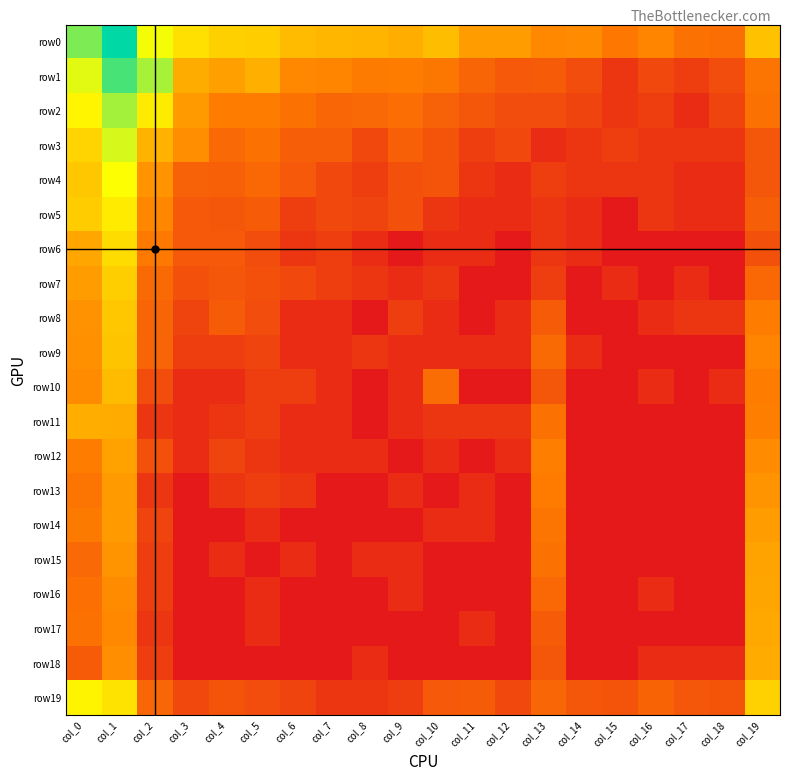

Reading left to right, what are all the values shown in this chart?

row0: col_0=9.5	col_1=11.4	col_2=7.7	col_3=6.7	col_4=6.2	col_5=6.1	col_6=5.6	col_7=5.5	col_8=5.4	col_9=5.2	col_10=5.6	col_11=4.7	col_12=4.7	col_13=4.1	col_14=4.2	col_15=3.5	col_16=4.0	col_17=3.3	col_18=3.2	col_19=5.8
row1: col_0=8.0	col_1=10.3	col_2=8.9	col_3=5.1	col_4=4.8	col_5=5.2	col_6=4.1	col_7=4.0	col_8=3.6	col_9=3.7	col_10=3.5	col_11=2.8	col_12=2.4	col_13=2.5	col_14=1.9	col_15=1.1	col_16=1.8	col_17=1.4	col_18=1.9	col_19=3.4
row2: col_0=7.3	col_1=9.0	col_2=7.0	col_3=4.6	col_4=3.7	col_5=3.7	col_6=3.3	col_7=2.9	col_8=3.0	col_9=3.2	col_10=2.7	col_11=2.3	col_12=1.9	col_13=1.9	col_14=1.6	col_15=1.1	col_16=1.4	col_17=0.7	col_18=1.6	col_19=3.3
row3: col_0=6.3	col_1=8.2	col_2=5.3	col_3=4.3	col_4=3.0	col_5=3.3	col_6=2.6	col_7=2.6	col_8=1.8	col_9=2.6	col_10=2.2	col_11=1.4	col_12=1.8	col_13=0.7	col_14=1.1	col_15=1.4	col_16=1.1	col_17=1.1	col_18=1.1	col_19=2.3
row4: col_0=5.9	col_1=7.6	col_2=4.4	col_3=2.7	col_4=2.6	col_5=2.9	col_6=2.4	col_7=1.8	col_8=1.4	col_9=2.1	col_10=2.2	col_11=1.1	col_12=0.7	col_13=1.4	col_14=1.1	col_15=1.1	col_16=1.1	col_17=0.7	col_18=0.7	col_19=2.3
row5: col_0=6.1	col_1=7.0	col_2=4.0	col_3=2.4	col_4=2.3	col_5=2.5	col_6=1.4	col_7=1.8	col_8=1.6	col_9=2.1	col_10=1.1	col_11=0.7	col_12=0.7	col_13=1.1	col_14=0.7	col_15=0.0	col_16=1.1	col_17=0.7	col_18=0.7	col_19=2.6
row6: col_0=5.0	col_1=6.6	col_2=3.6	col_3=2.4	col_4=2.4	col_5=1.9	col_6=1.1	col_7=1.4	col_8=0.7	col_9=0.0	col_10=0.7	col_11=0.7	col_12=0.0	col_13=1.1	col_14=0.7	col_15=0.0	col_16=0.0	col_17=0.0	col_18=0.0	col_19=2.1
row7: col_0=4.7	col_1=6.2	col_2=3.0	col_3=2.1	col_4=2.3	col_5=2.1	col_6=1.8	col_7=1.4	col_8=1.1	col_9=0.7	col_10=1.1	col_11=0.0	col_12=0.0	col_13=1.4	col_14=0.0	col_15=0.7	col_16=0.0	col_17=0.7	col_18=0.0	col_19=2.9
row8: col_0=4.4	col_1=5.9	col_2=2.8	col_3=1.6	col_4=2.5	col_5=1.9	col_6=0.7	col_7=0.7	col_8=0.0	col_9=1.4	col_10=0.7	col_11=0.0	col_12=0.7	col_13=2.5	col_14=0.0	col_15=0.0	col_16=0.7	col_17=1.1	col_18=1.1	col_19=3.7
row9: col_0=4.3	col_1=5.9	col_2=2.8	col_3=1.4	col_4=1.4	col_5=1.6	col_6=0.7	col_7=0.7	col_8=1.1	col_9=0.7	col_10=0.7	col_11=0.7	col_12=0.7	col_13=3.0	col_14=0.7	col_15=0.0	col_16=0.0	col_17=0.0	col_18=0.0	col_19=4.0
row10: col_0=4.2	col_1=5.6	col_2=1.9	col_3=0.7	col_4=0.7	col_5=1.4	col_6=1.4	col_7=0.7	col_8=0.0	col_9=0.7	col_10=3.1	col_11=0.0	col_12=0.0	col_13=2.3	col_14=0.0	col_15=0.0	col_16=0.7	col_17=0.0	col_18=0.7	col_19=3.7
row11: col_0=5.2	col_1=5.1	col_2=1.1	col_3=0.7	col_4=1.1	col_5=1.4	col_6=0.7	col_7=0.7	col_8=0.0	col_9=0.7	col_10=1.1	col_11=1.1	col_12=1.1	col_13=3.3	col_14=0.0	col_15=0.0	col_16=0.0	col_17=0.0	col_18=0.0	col_19=3.8
row12: col_0=3.7	col_1=4.8	col_2=2.1	col_3=0.7	col_4=1.6	col_5=1.1	col_6=0.7	col_7=0.7	col_8=0.7	col_9=0.0	col_10=0.7	col_11=0.0	col_12=0.7	col_13=3.8	col_14=0.0	col_15=0.0	col_16=0.0	col_17=0.0	col_18=0.0	col_19=4.2
row13: col_0=3.4	col_1=4.6	col_2=1.1	col_3=0.0	col_4=1.1	col_5=1.4	col_6=1.1	col_7=0.0	col_8=0.0	col_9=0.7	col_10=0.0	col_11=0.7	col_12=0.0	col_13=3.7	col_14=0.0	col_15=0.0	col_16=0.0	col_17=0.0	col_18=0.0	col_19=4.4
row14: col_0=3.6	col_1=4.6	col_2=1.6	col_3=0.0	col_4=0.0	col_5=0.7	col_6=0.0	col_7=0.0	col_8=0.0	col_9=0.0	col_10=0.7	col_11=0.7	col_12=0.0	col_13=3.4	col_14=0.0	col_15=0.0	col_16=0.0	col_17=0.0	col_18=0.0	col_19=4.7
row15: col_0=3.0	col_1=4.4	col_2=1.4	col_3=0.0	col_4=0.7	col_5=0.0	col_6=0.7	col_7=0.0	col_8=0.7	col_9=0.7	col_10=0.0	col_11=0.0	col_12=0.0	col_13=3.3	col_14=0.0	col_15=0.0	col_16=0.0	col_17=0.0	col_18=0.0	col_19=4.9
row16: col_0=3.2	col_1=4.2	col_2=1.4	col_3=0.0	col_4=0.0	col_5=0.7	col_6=0.0	col_7=0.0	col_8=0.0	col_9=0.7	col_10=0.0	col_11=0.0	col_12=0.0	col_13=2.9	col_14=0.0	col_15=0.0	col_16=0.7	col_17=0.0	col_18=0.0	col_19=4.9
row17: col_0=3.3	col_1=4.1	col_2=1.1	col_3=0.0	col_4=0.0	col_5=0.7	col_6=0.0	col_7=0.0	col_8=0.0	col_9=0.0	col_10=0.0	col_11=0.7	col_12=0.0	col_13=2.5	col_14=0.0	col_15=0.0	col_16=0.0	col_17=0.0	col_18=0.0	col_19=5.1
row18: col_0=2.5	col_1=4.3	col_2=1.4	col_3=0.0	col_4=0.0	col_5=0.0	col_6=0.0	col_7=0.0	col_8=0.7	col_9=0.0	col_10=0.0	col_11=0.0	col_12=0.0	col_13=2.3	col_14=0.0	col_15=0.0	col_16=0.7	col_17=0.7	col_18=0.7	col_19=5.1
row19: col_0=7.3	col_1=6.8	col_2=2.9	col_3=1.8	col_4=2.2	col_5=1.9	col_6=1.6	col_7=1.1	col_8=1.1	col_9=1.4	col_10=2.4	col_11=2.5	col_12=1.8	col_13=2.9	col_14=2.3	col_15=2.2	col_16=2.8	col_17=2.3	col_18=2.2	col_19=6.2